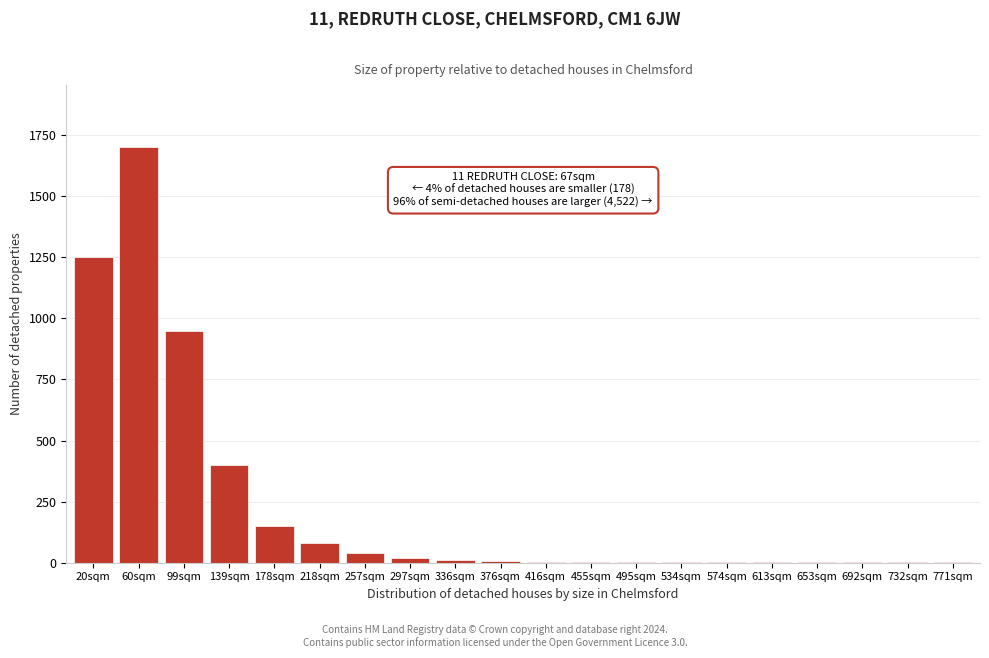

Which label corresponds to the largest value in the chart?

60sqm